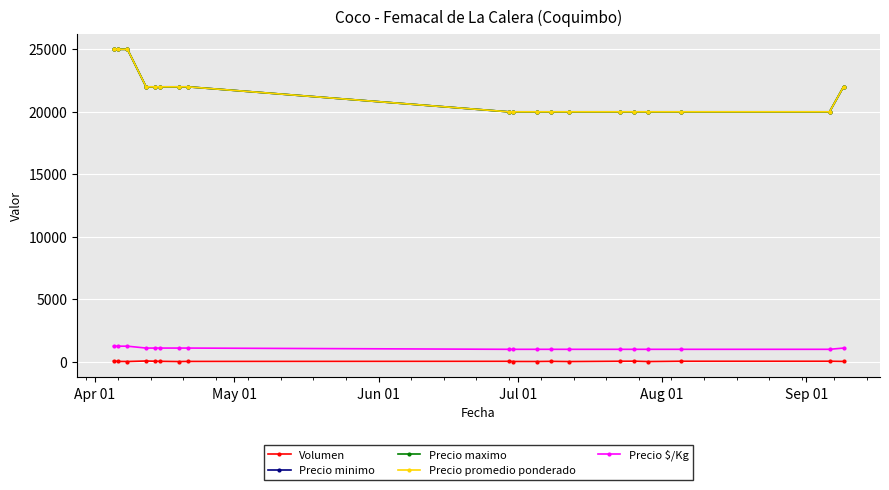

Is this an area chart (filled region under the line)?

No